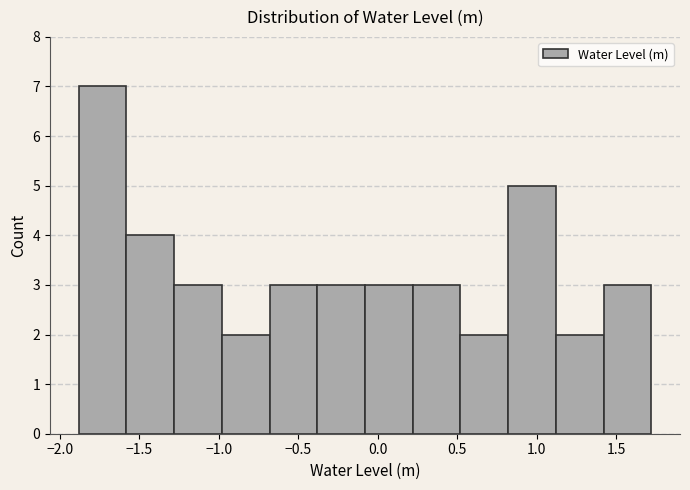

What is the height of the bar covering 1.4 to 1.7 on the x-axis? Neither the bar edges nor the heights are printed on the chart, so give them approximately, as read against the axes.

3